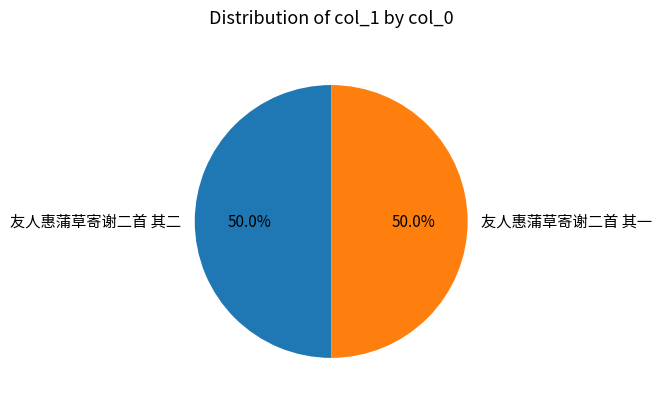

What is the ratio of the value at 友人惠蒲草寄谢二首 其一 to the value at 友人惠蒲草寄谢二首 其二?

1.0